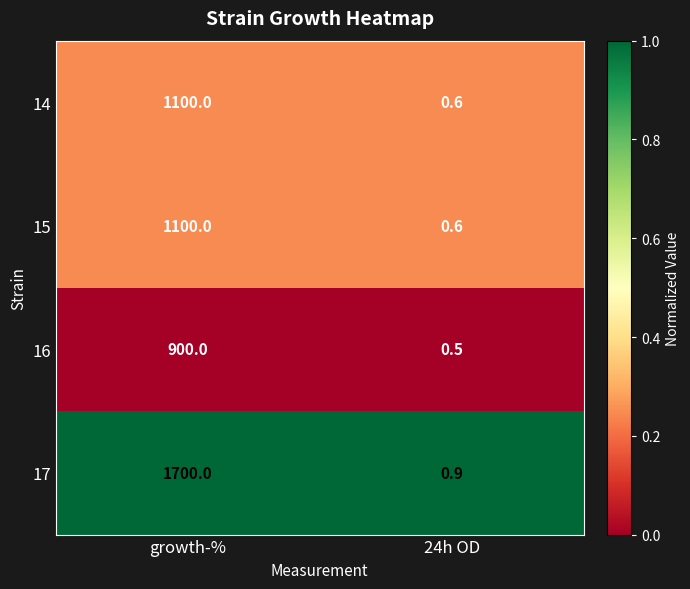

What is the maximum value shown in the chart?

1700.0